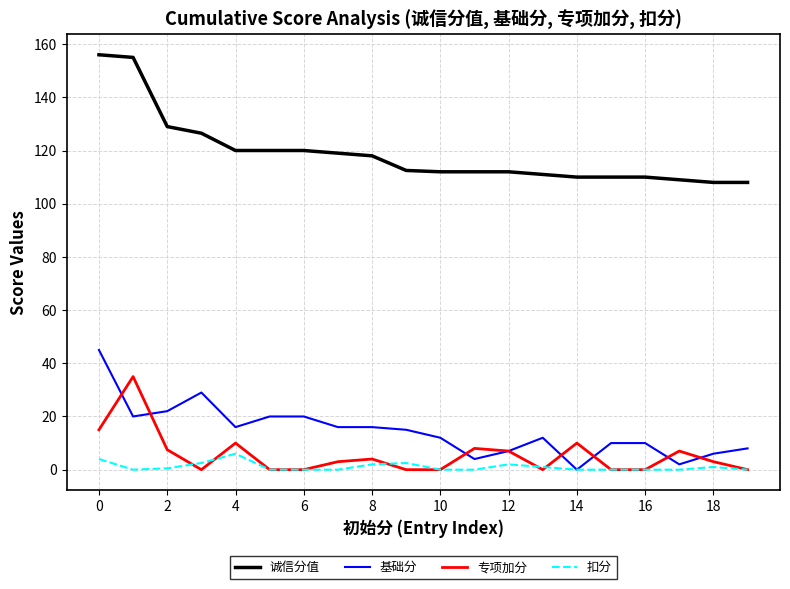

Which series has the largest range (max minus min)?

诚信分值